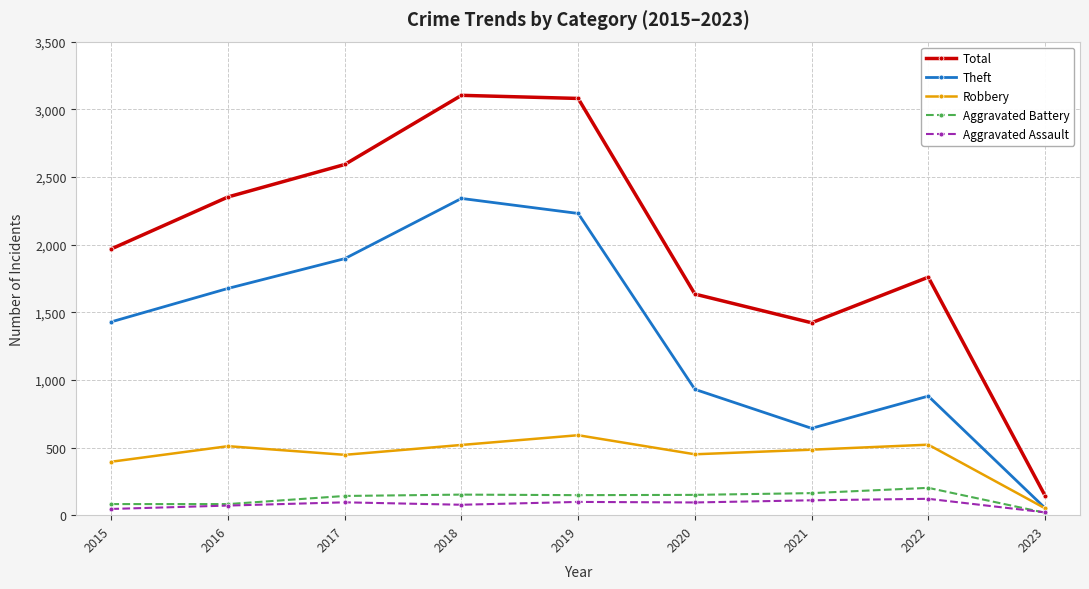

At which category does Robbery reach its first local valley?

2017